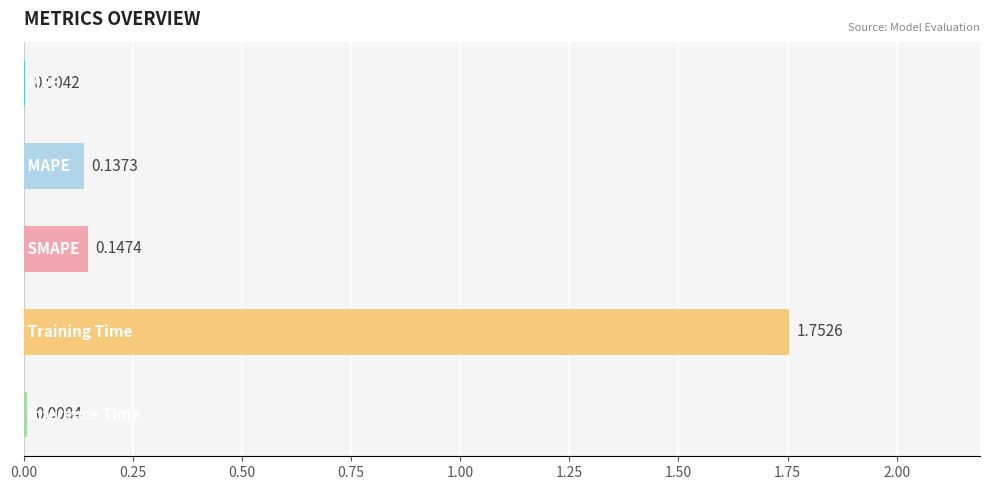

What is the sum of all values?

2.0